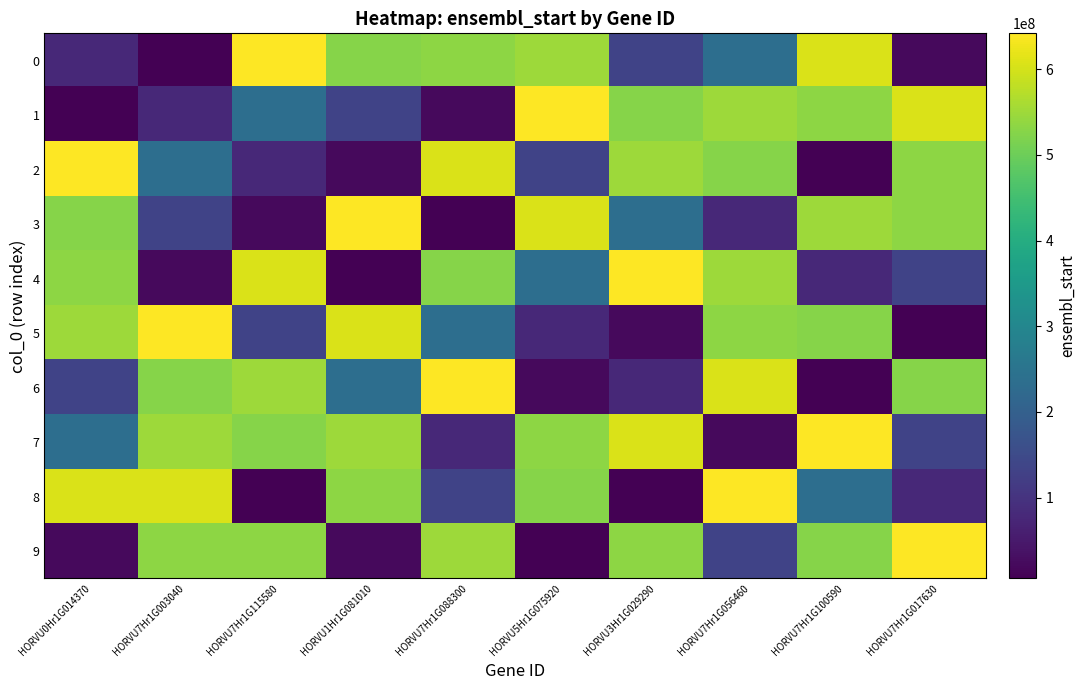

Rank the series at HORVU7Hr1G003040 from highest to lowest value.

5, 8, 7, 9, 6, 2, 3, 1, 4, 0